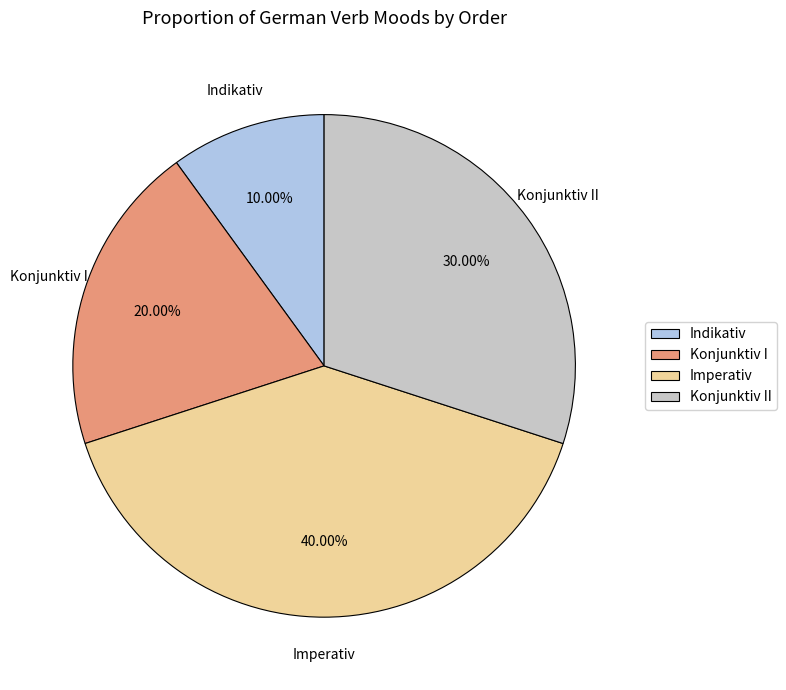

What portion of the pie excludes Konjunktiv I?

80.0%